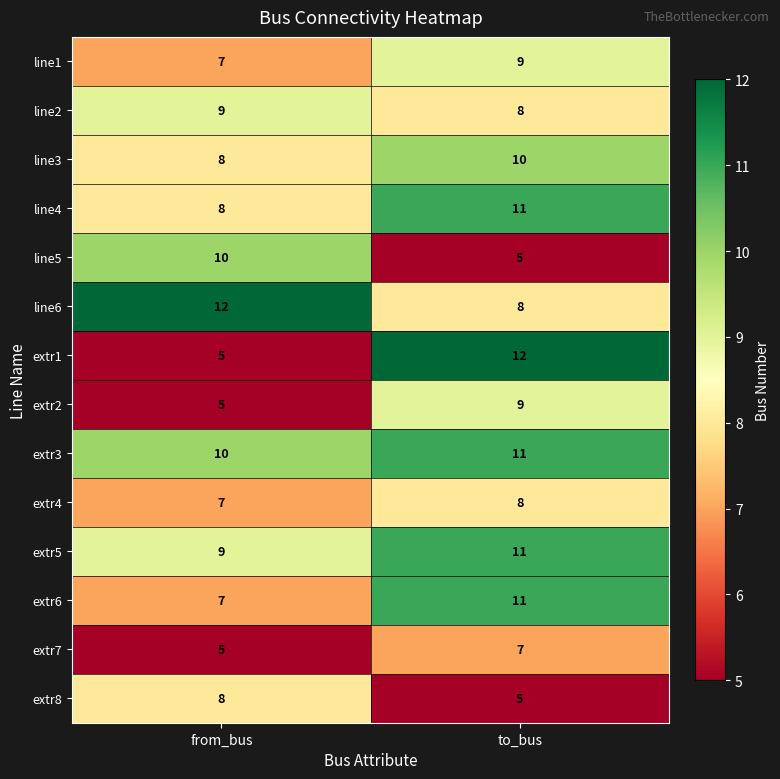

What is the difference between the highest and lowest values at from_bus?

7